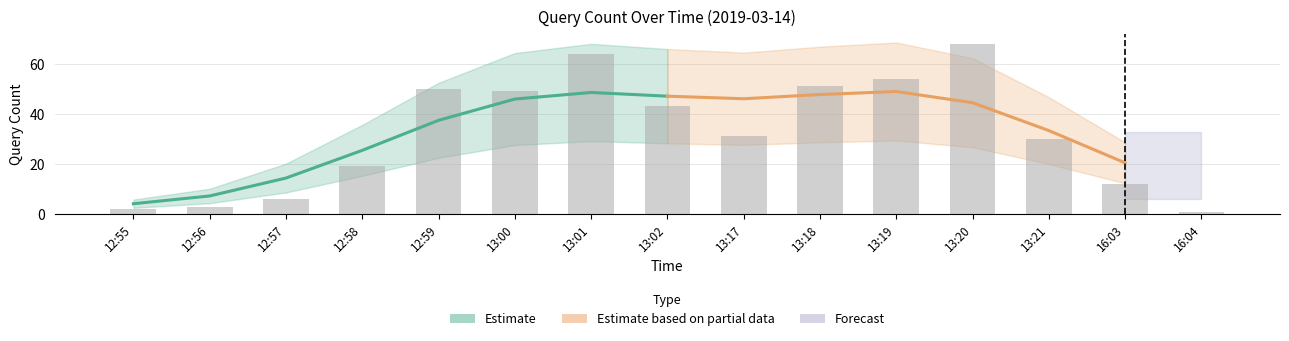

Does the chart contain stacked bars?

No